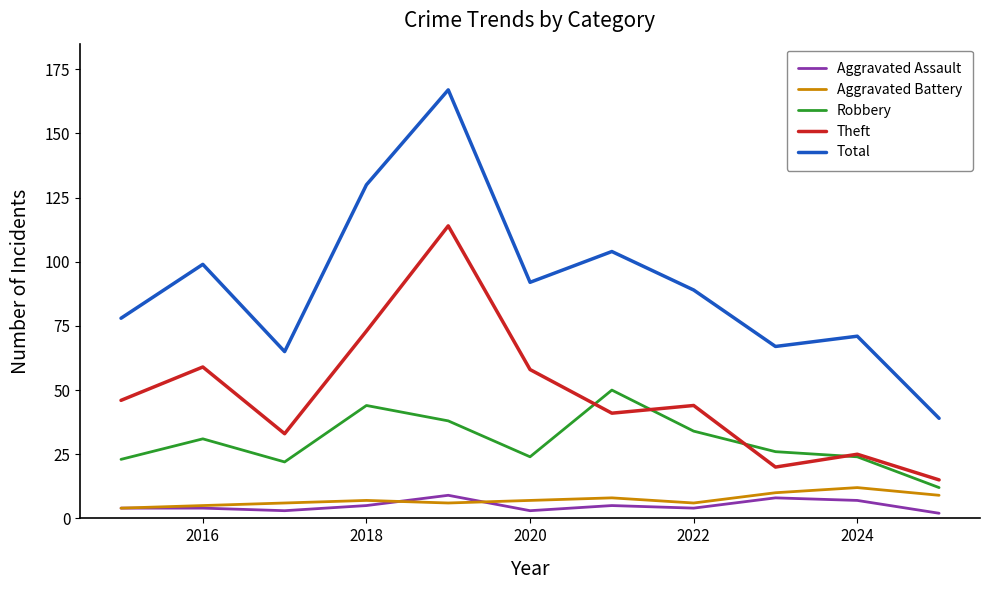

What is the maximum value for Robbery?

50